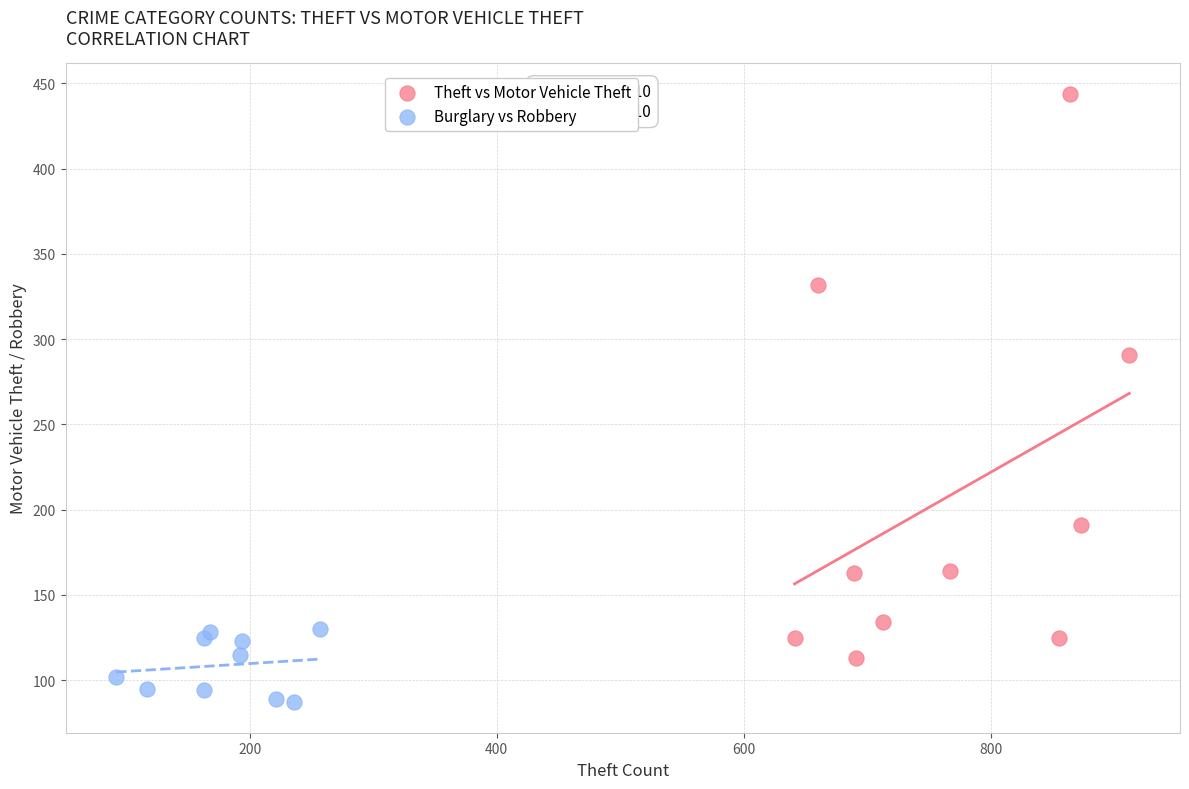

Which series has the widest spread of Y values?

Theft vs Motor Vehicle Theft